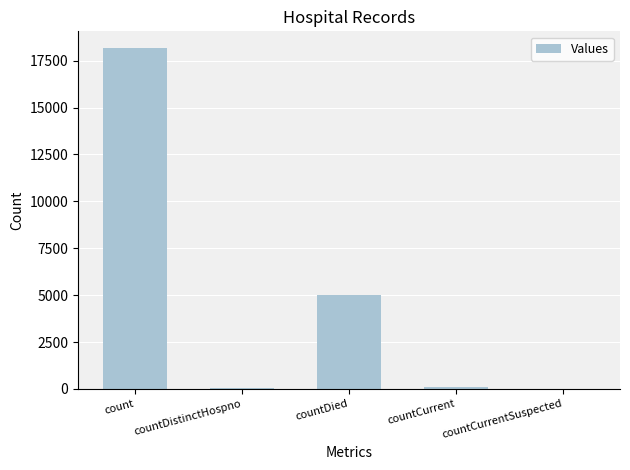

What is the sum of all values?

23320